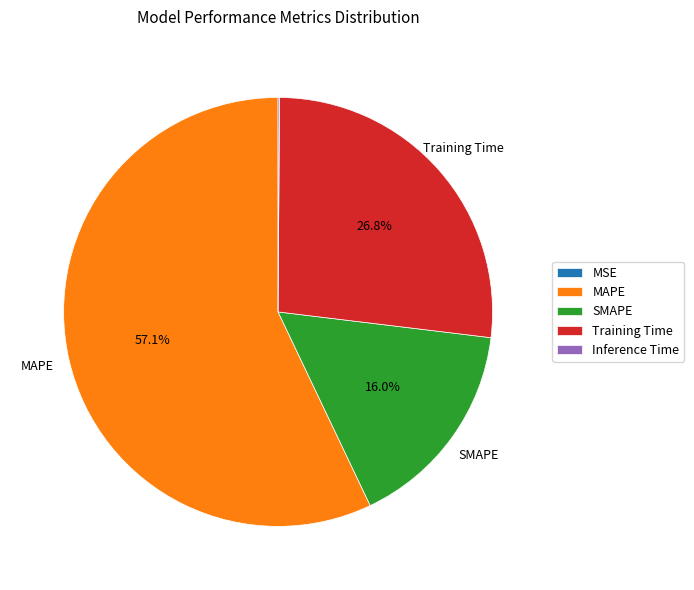

Which category has the biggest portion of the pie?

MAPE